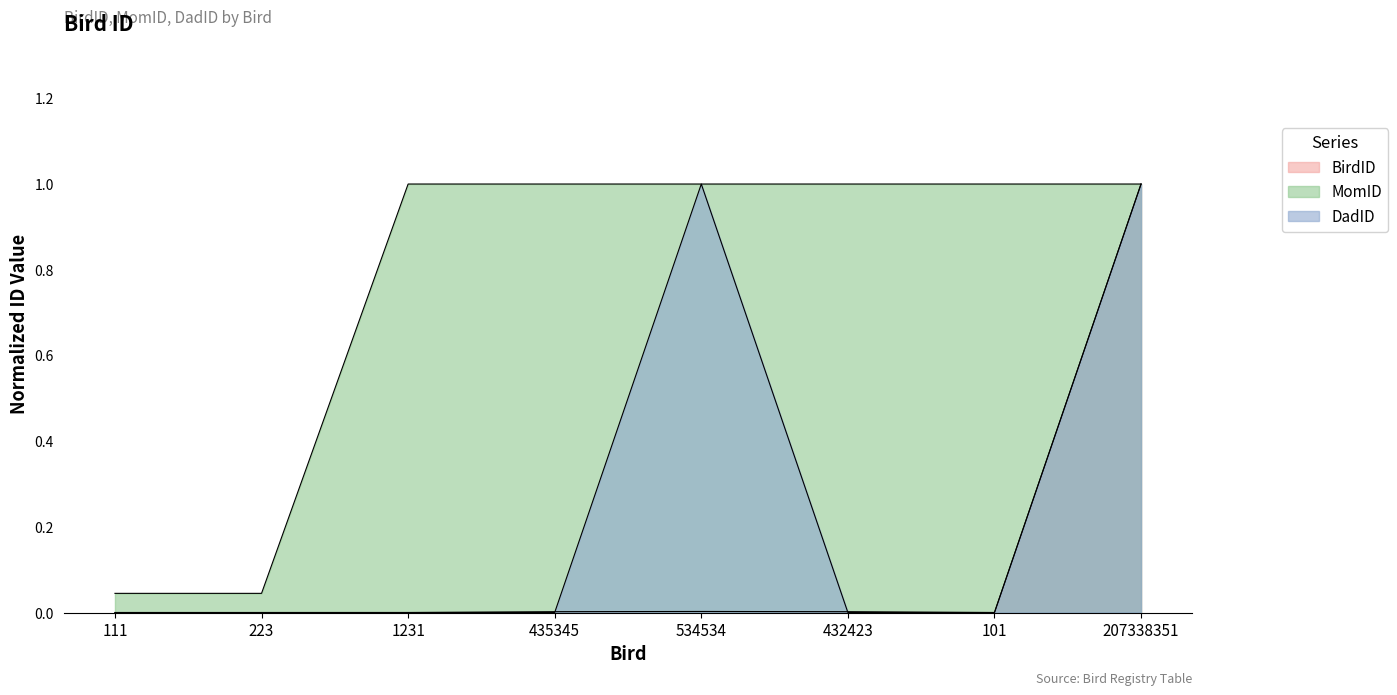

True or false: MomID has a value of 0.2 at 432423.

False